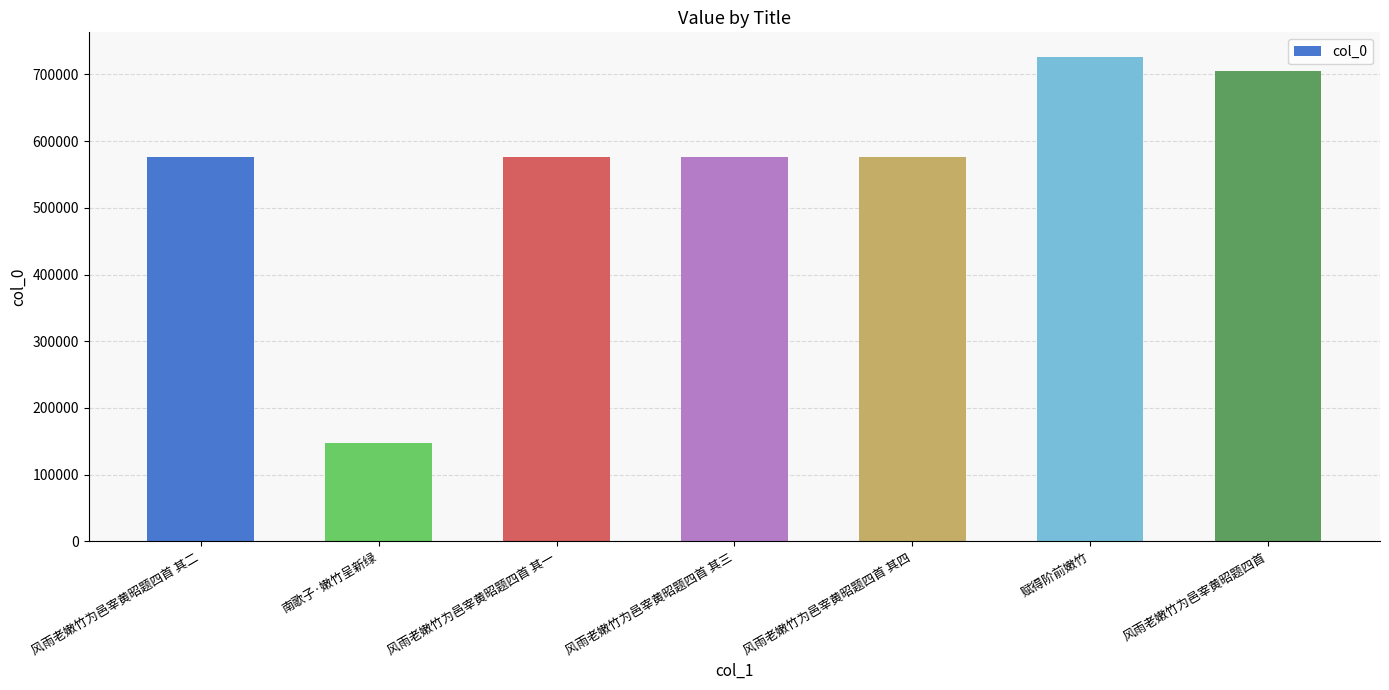

What is the change in value from 风雨老嫩竹为邑宰黄昭题四首 其二 to 风雨老嫩竹为邑宰黄昭题四首 其一?

-1